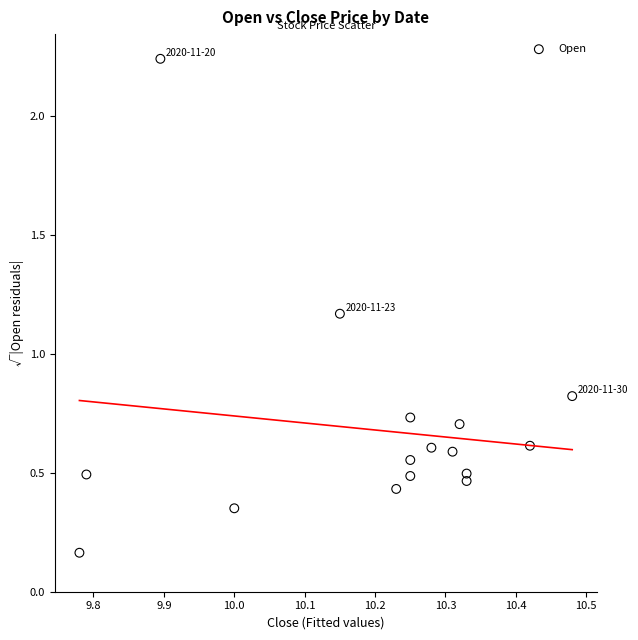

What is the range of Y values (max minus min)?

2.1